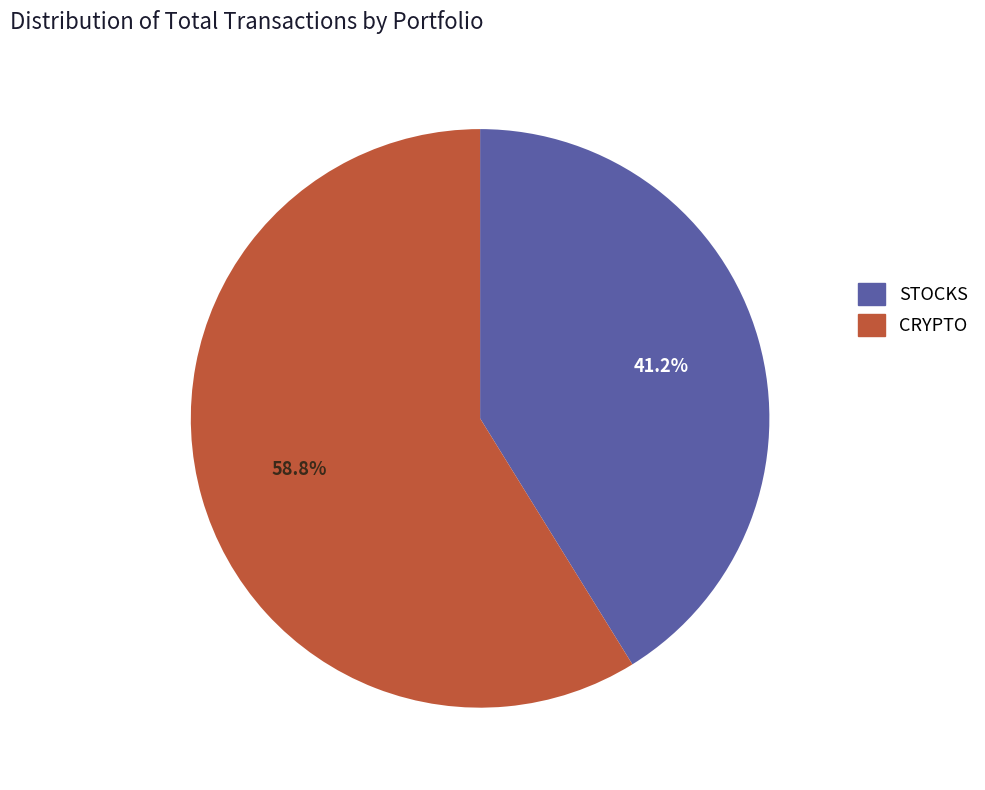

To the nearest percent, what is the average slice percentage?

50%